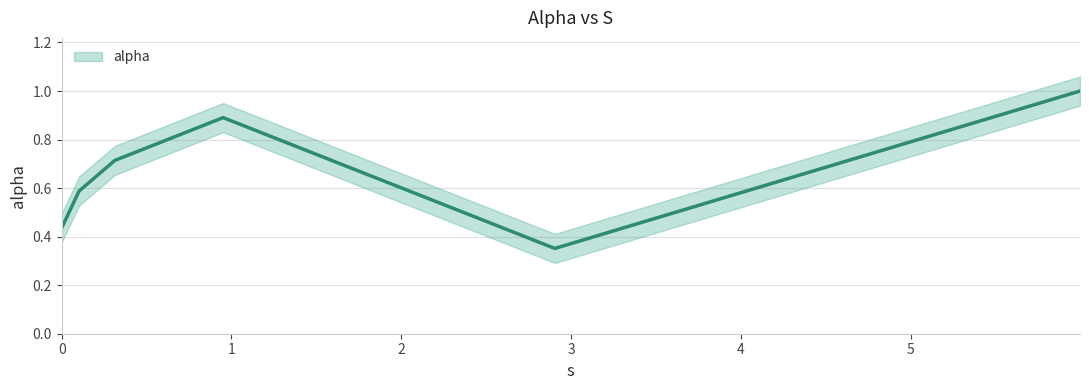

Count the number of categories in the chart.

6